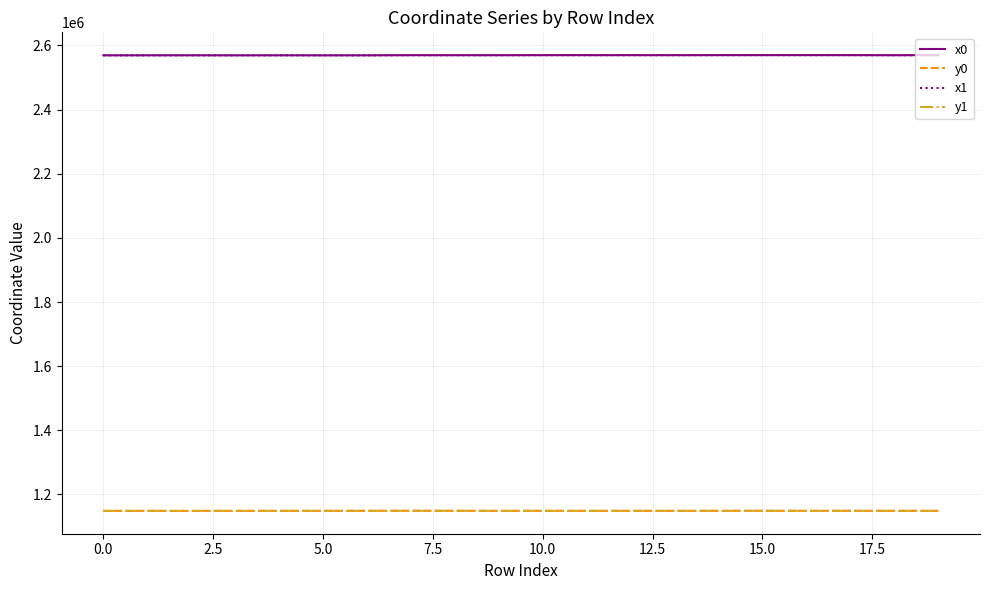

True or false: x0 and y1 cross at least once.

False